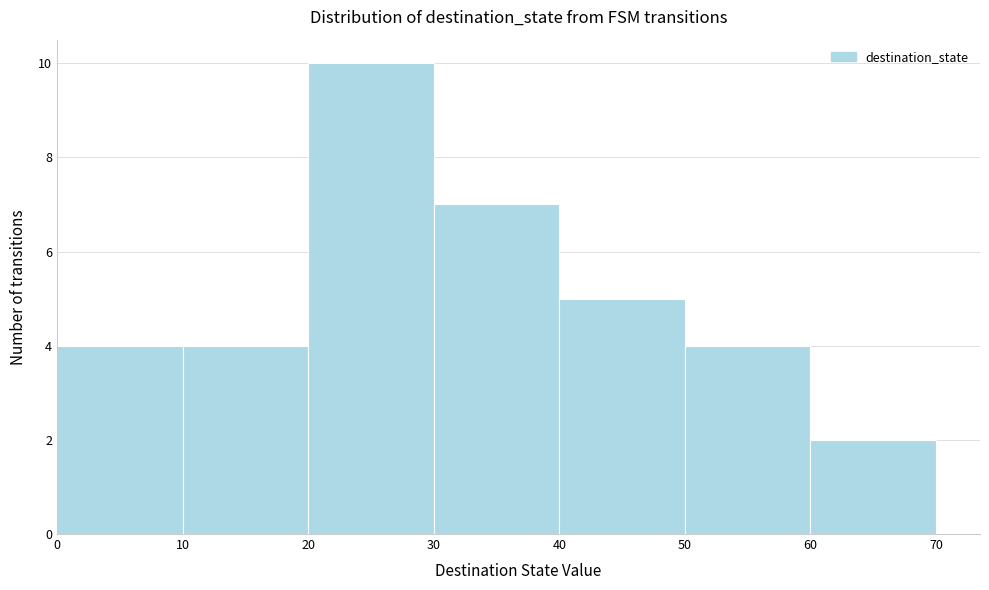

Reading left to right, transcribe this chart: for each bar, give the range it covers on the x-axis and its height. The values are not printed on the chart, so give them approximately, as read against the axis.

0 to 10: 4
10 to 20: 4
20 to 30: 10
30 to 40: 7
40 to 50: 5
50 to 60: 4
60 to 70: 2